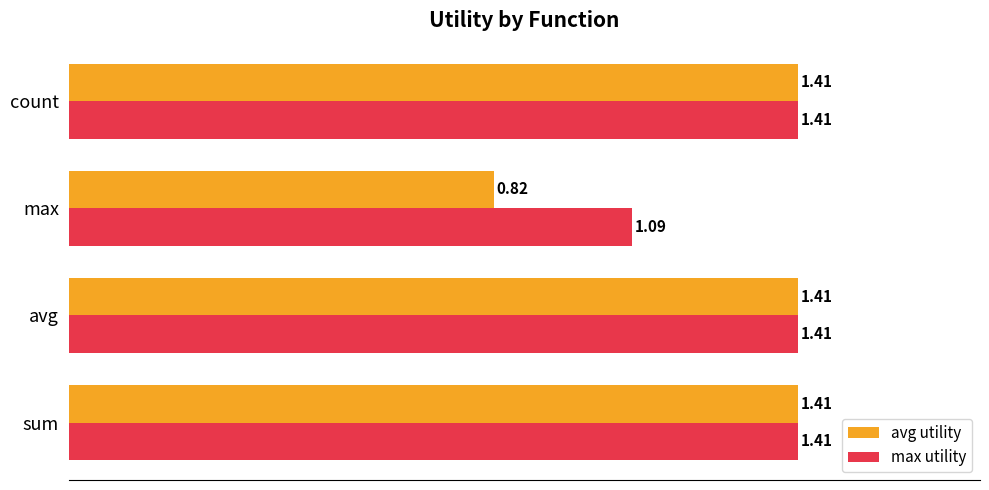

What is the average value of the max utility series?

1.3